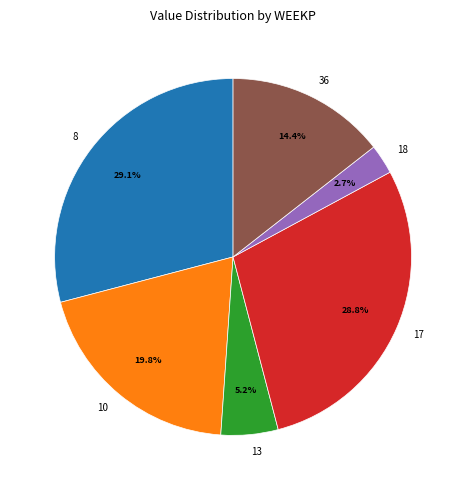

Is there any slice that represents more than half of the pie?

No